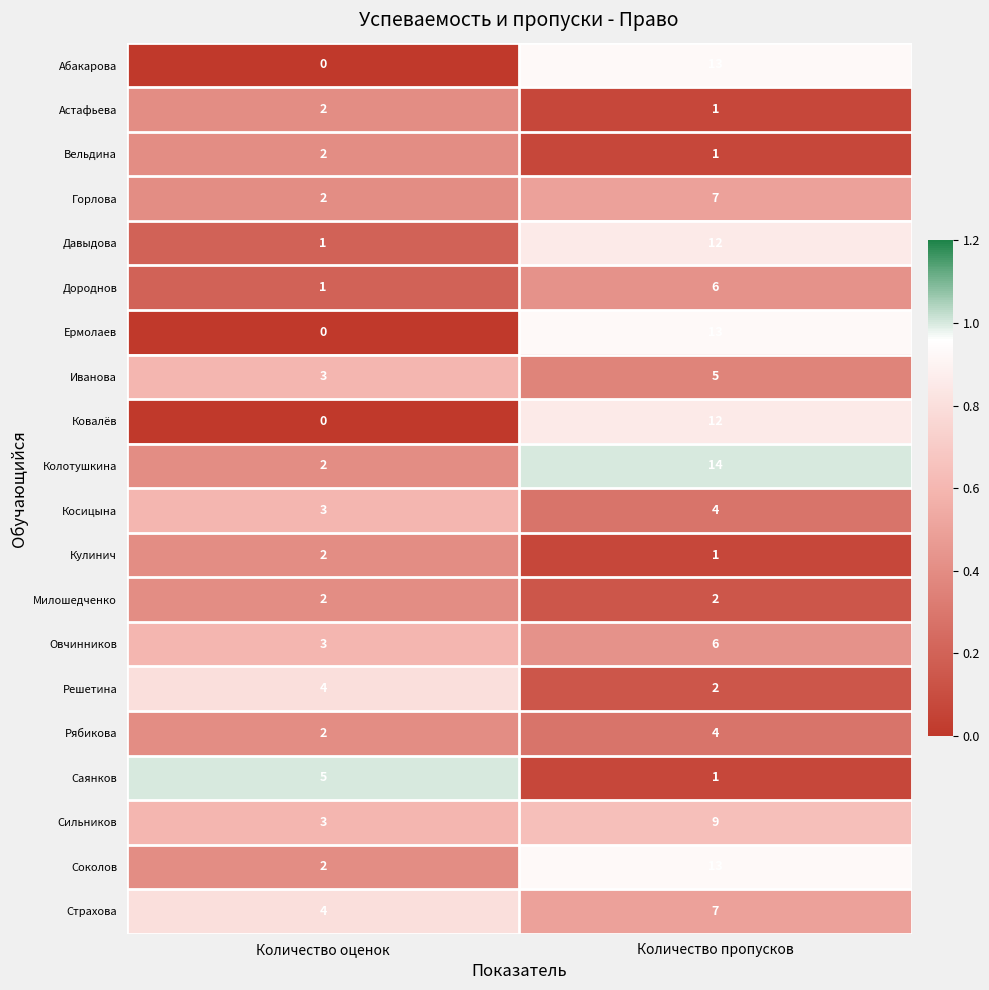

At which label is Овчинников closest to 4?

Количество оценок